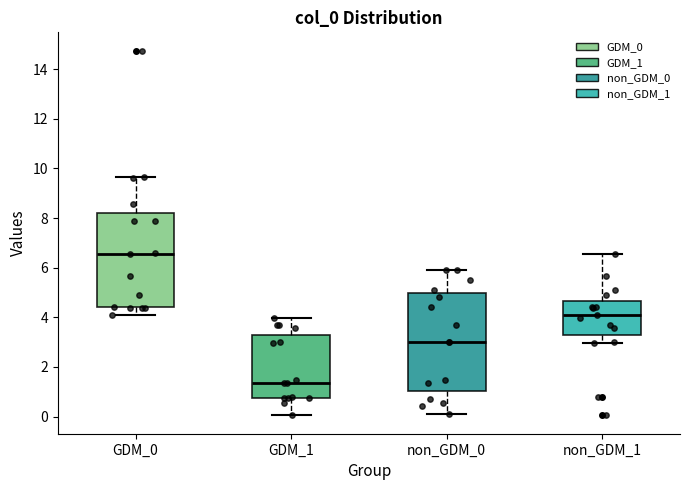

Where does the upper whisker of the box for GDM_1 end on the y-axis? The values are not printed on the chart, so give them approximately, as read against the axis.

4.0